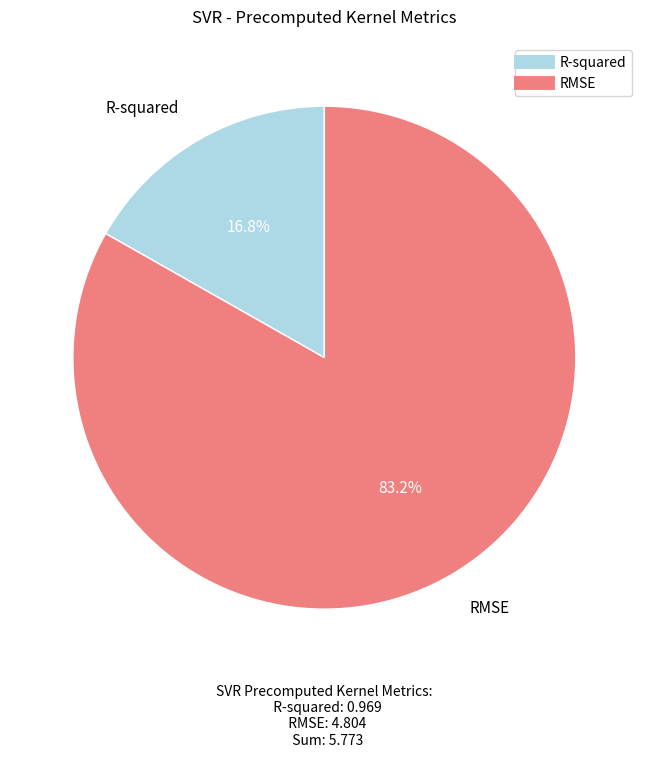

To the nearest percent, what is the average slice percentage?

50%